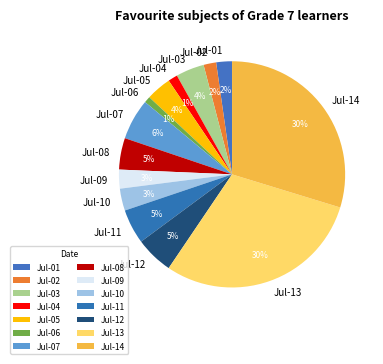

Is there a majority slice in this chart?

No